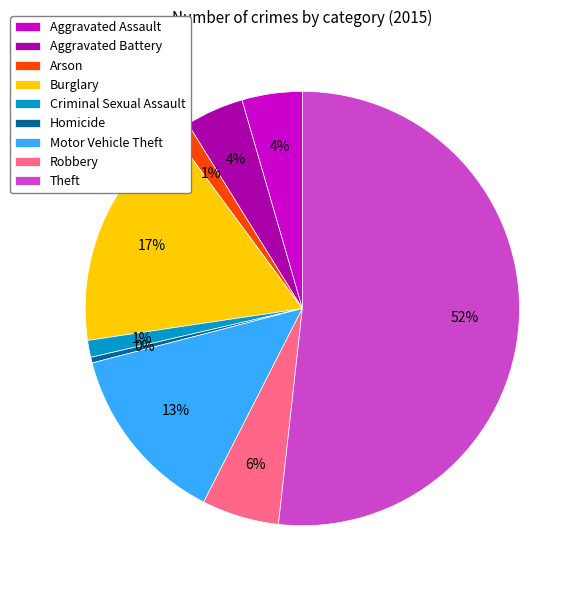

Does Criminal Sexual Assault represent more than half of the total?

No